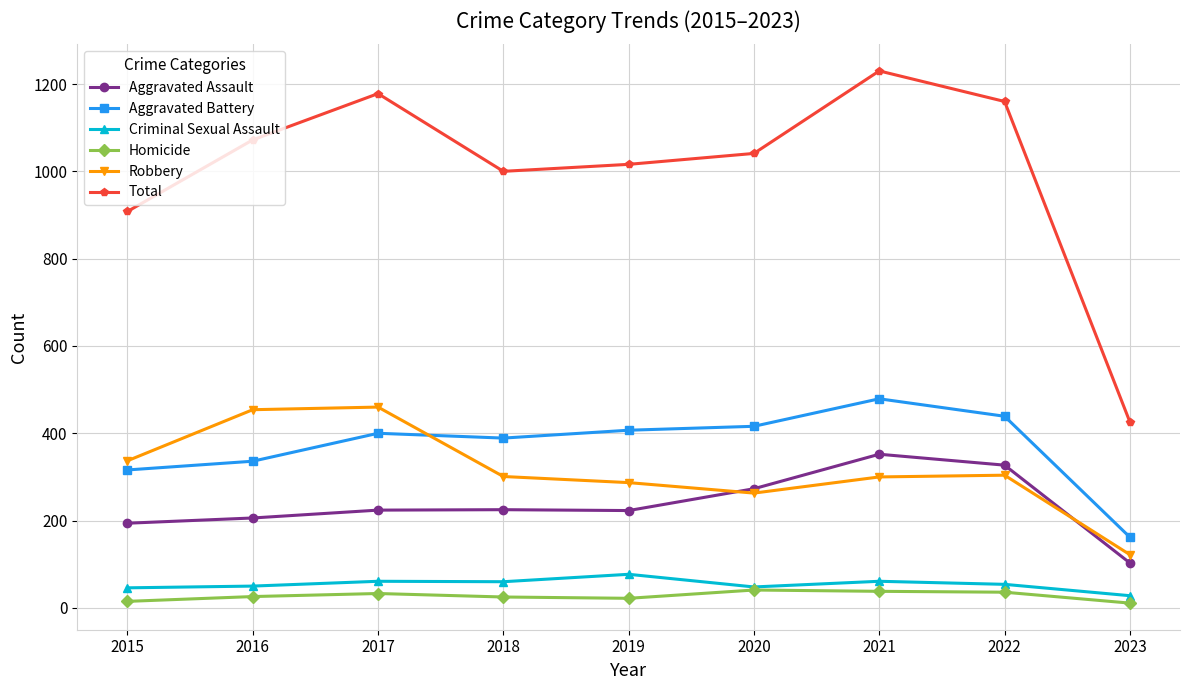

Which series has the widest spread of values?

Total